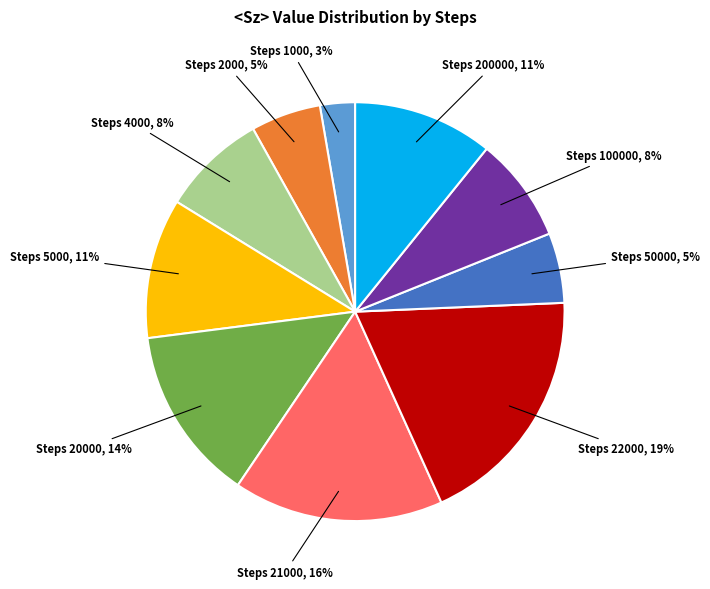

The Steps 20000 slice represents 14% of the pie. True or false?

True